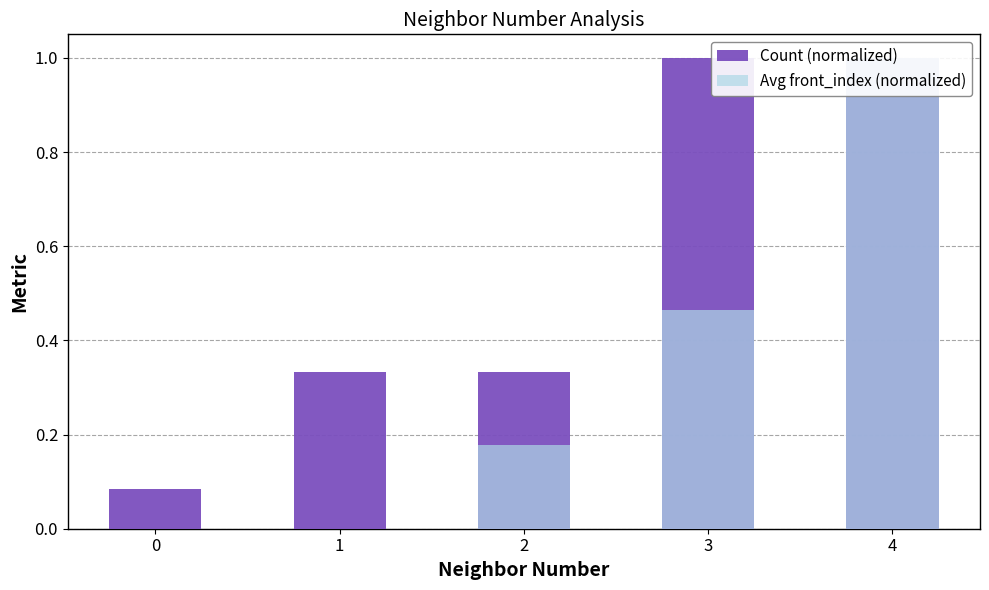

What is the total value across all series at 0?

0.1